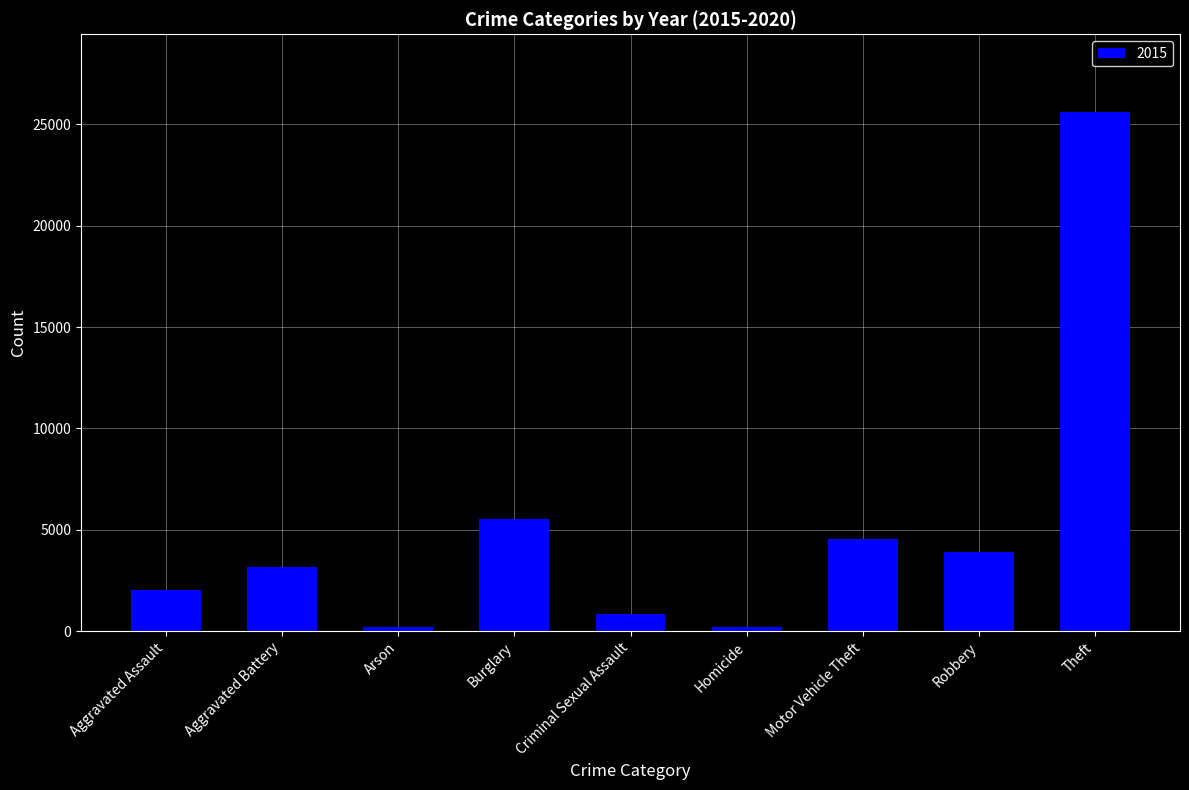

What is the average value?

5112